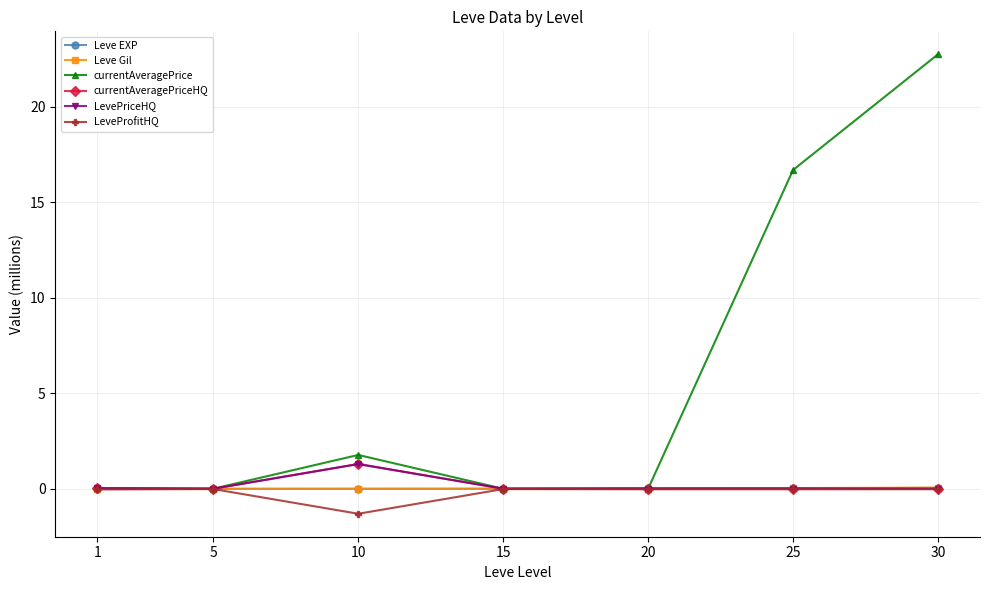

Is this an area chart (filled region under the line)?

No